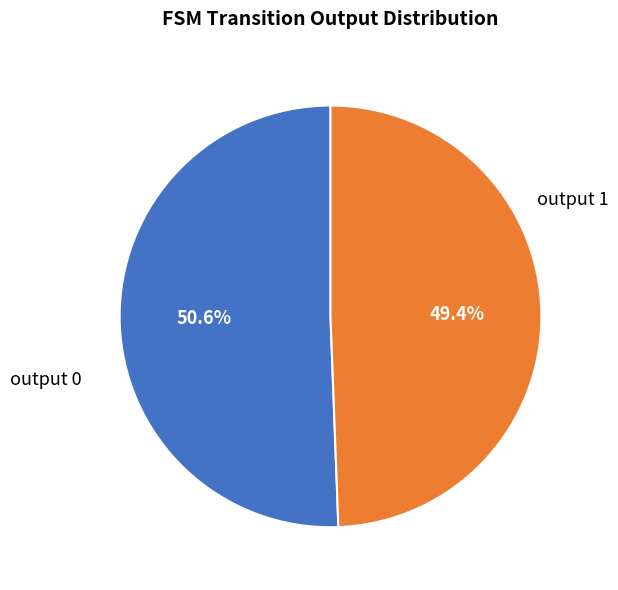

Is there any slice that represents more than half of the pie?

Yes